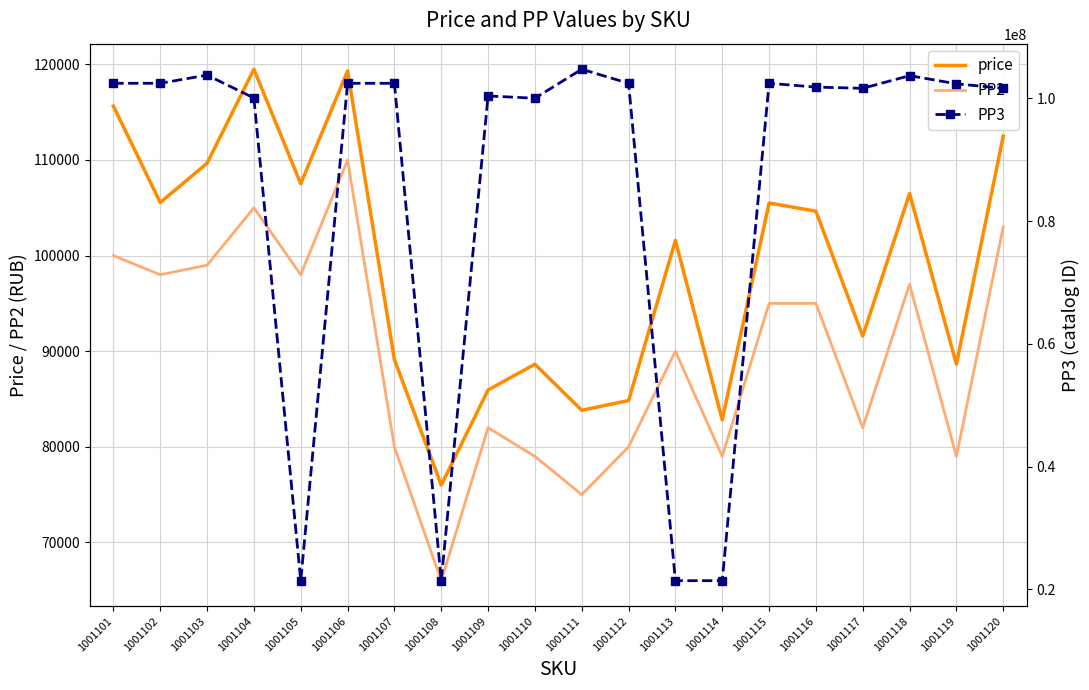

What is the difference between the PP3 values at 1001120 and 1001116?

197802